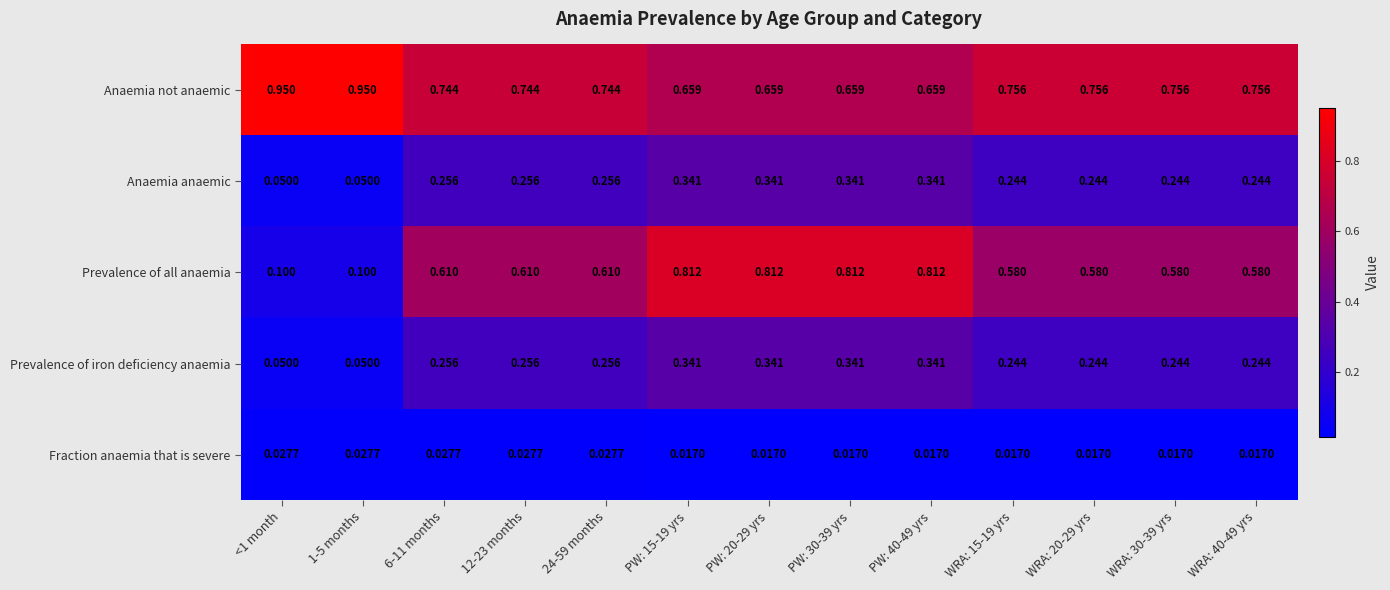

Which series has the widest spread of values?

Prevalence of all anaemia